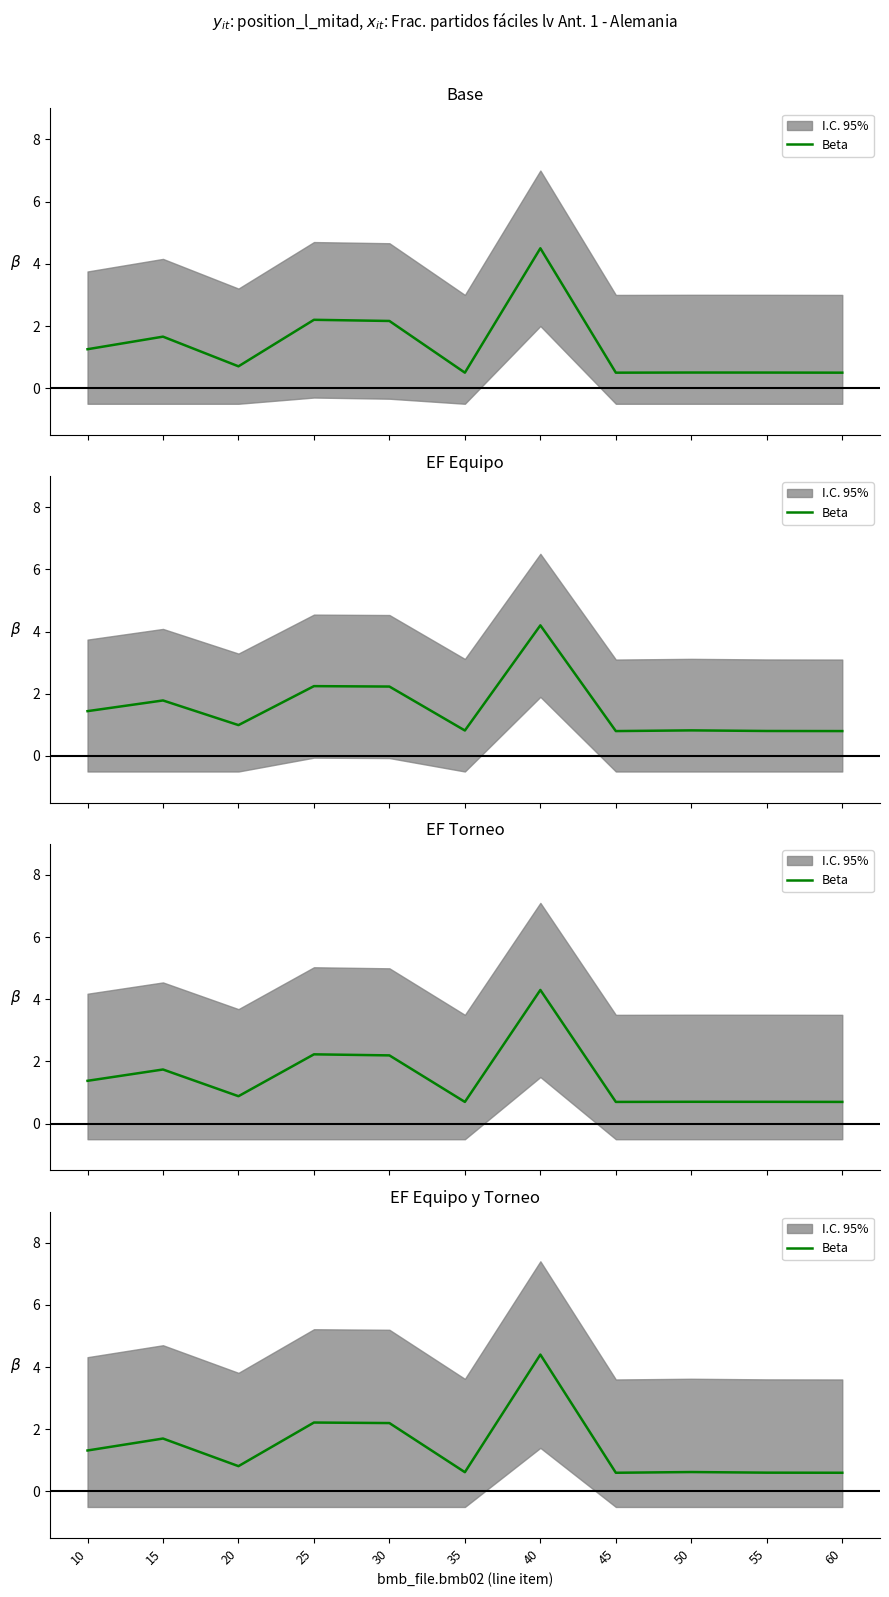

The chart shows a value of 1.2 at 40. True or false?

False